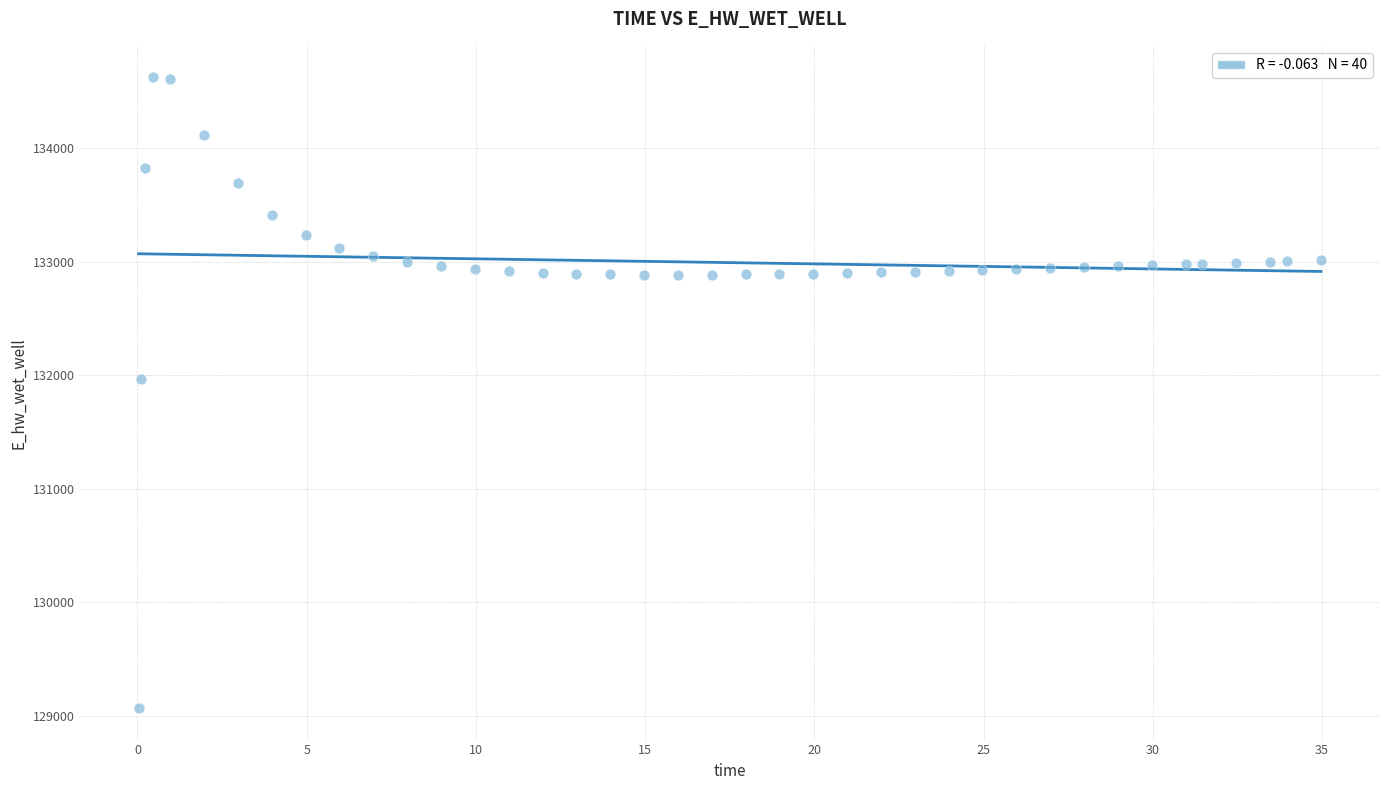

What Y value in the scatter plot is closest to 131847?

131968.1